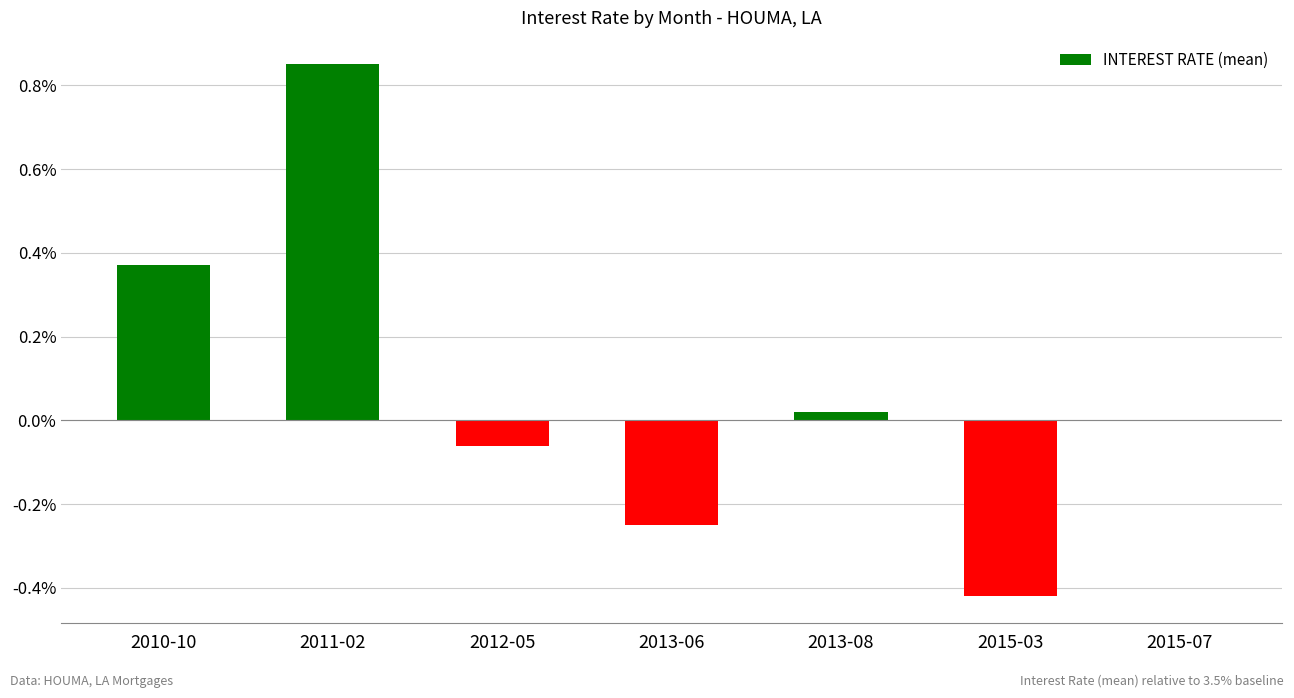

At which category does the chart reach its peak across all series?

2011-02